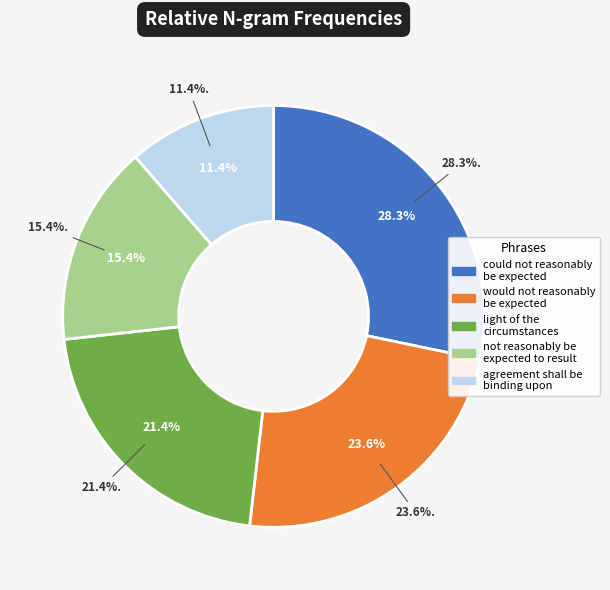

What is the largest slice in the pie chart?

could not reasonably
be expected